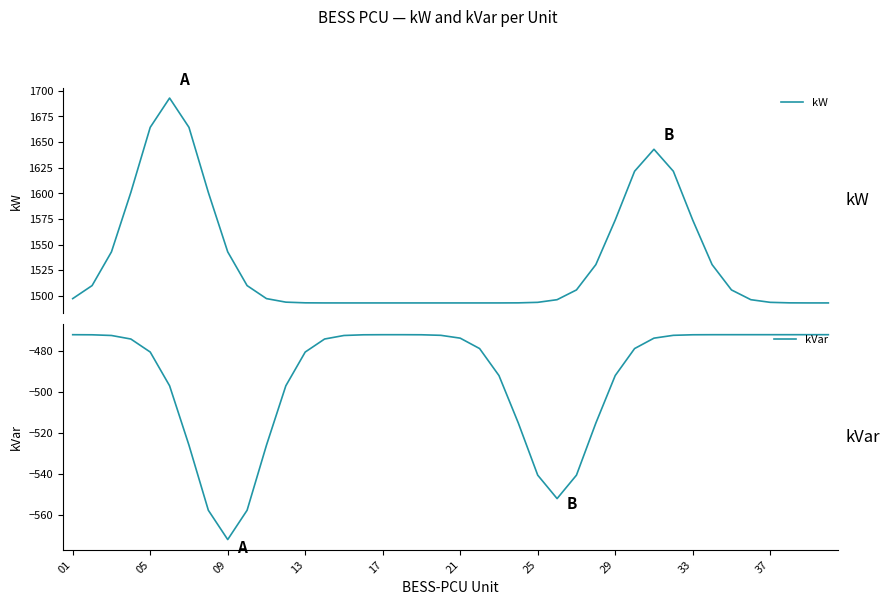

What is the lowest value of the kVar series?

-572.0